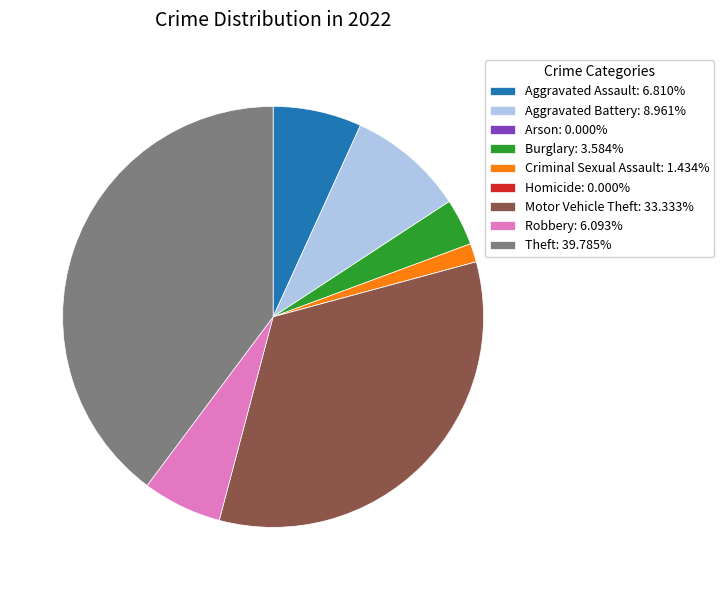

Does any single category account for the majority?

No